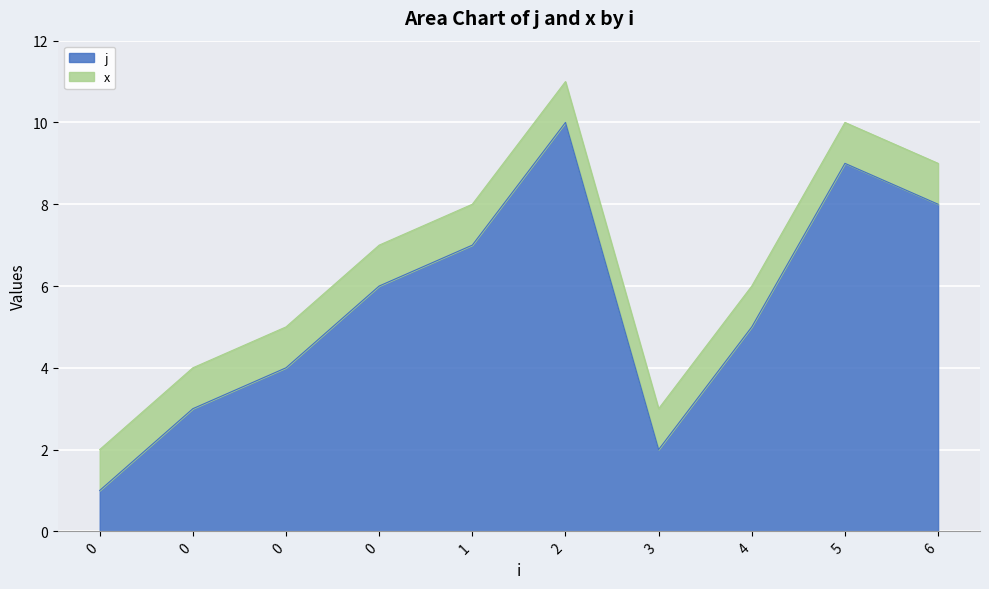

True or false: the data shows 9 at 5.

True